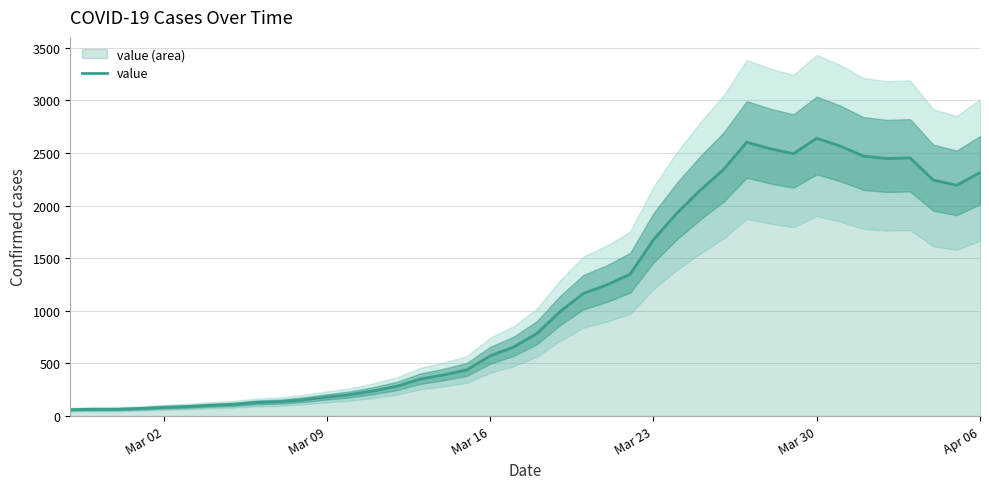

What is the maximum value for value?

2639